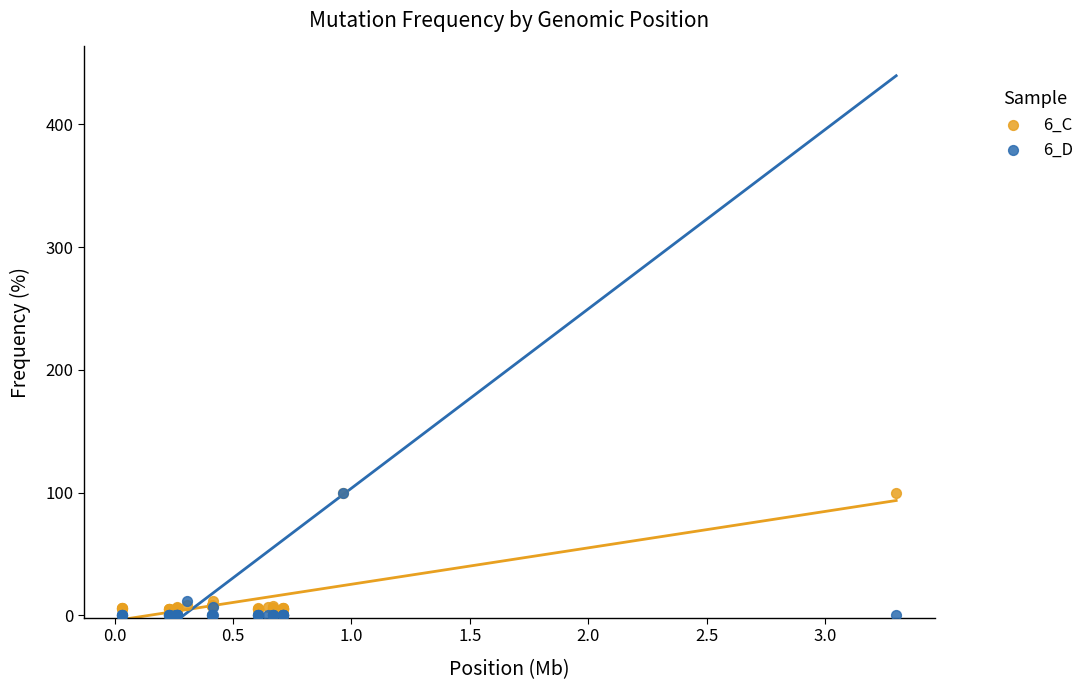

Which series contains the lowest Y value?

6_D